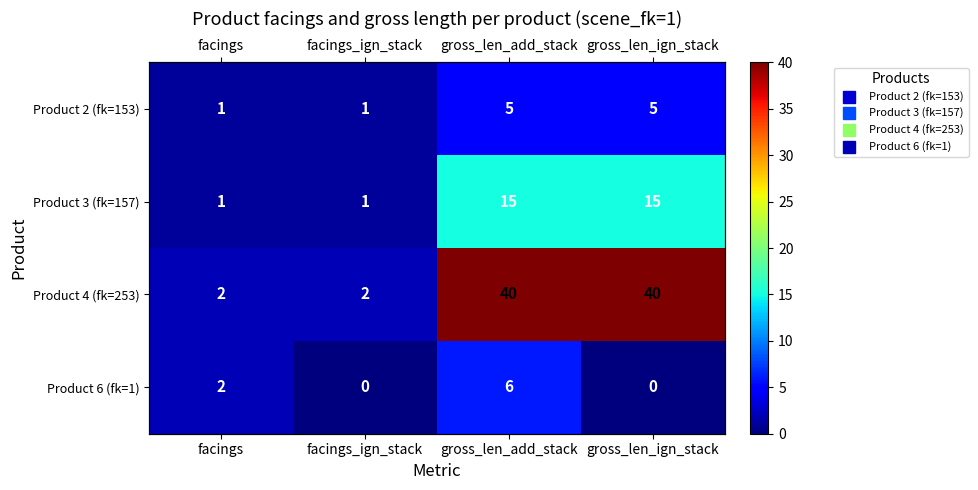

How many series are shown in this chart?

4